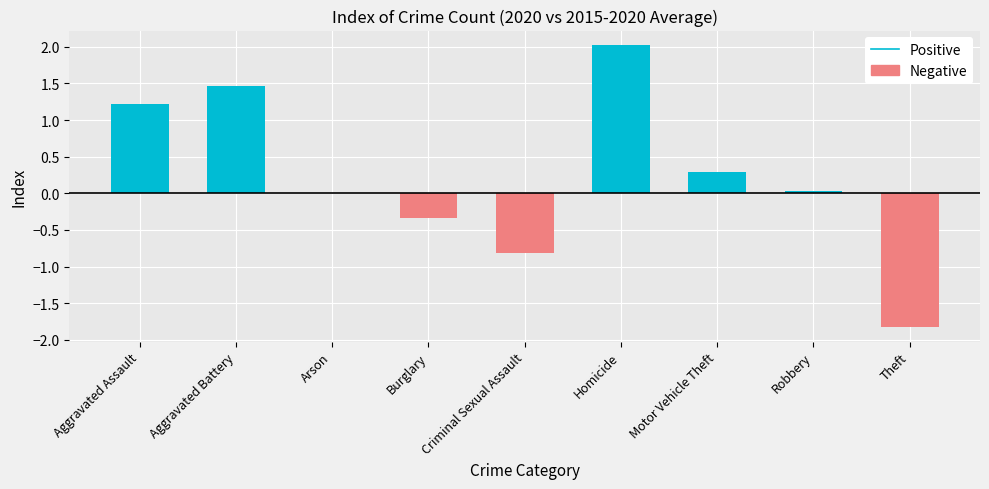

How many groups of bars are there?

9